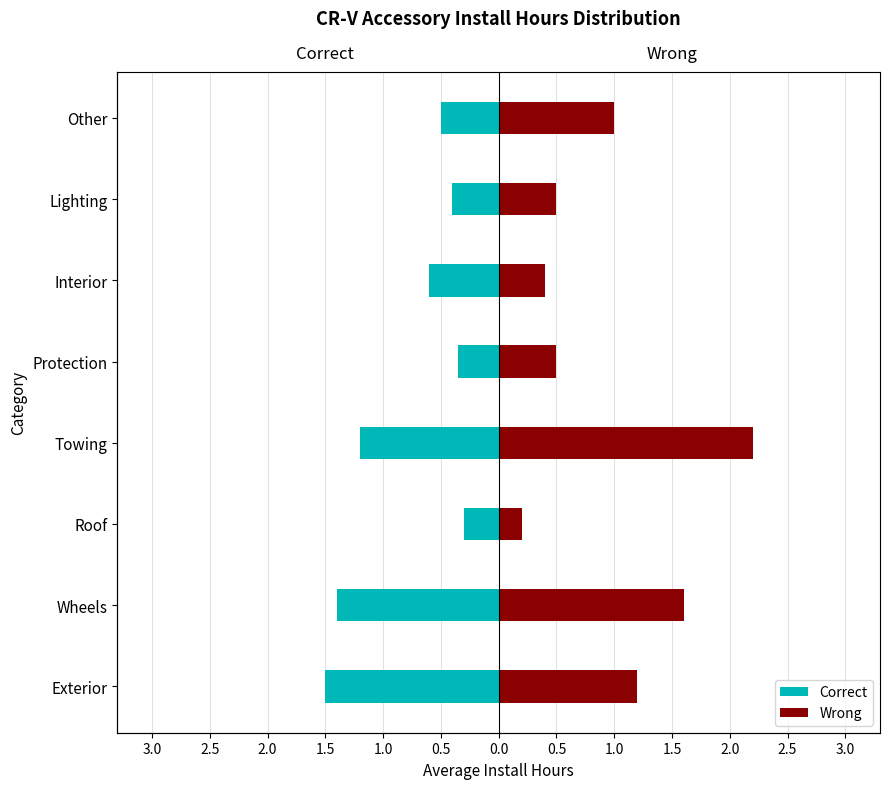

True or false: Wrong has a value of 0.5 at Protection.

True